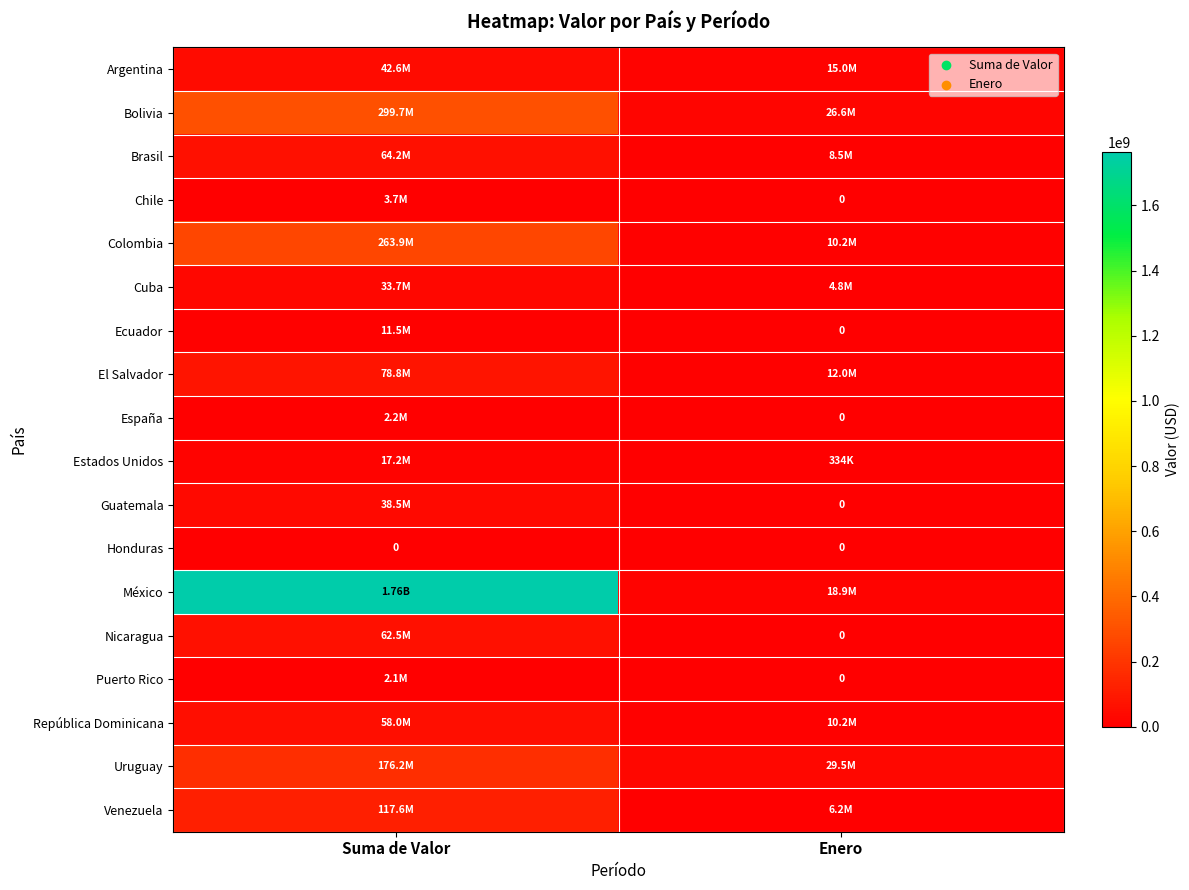

What is the spread (max minus min) of values at Suma de Valor?

1762678844.0